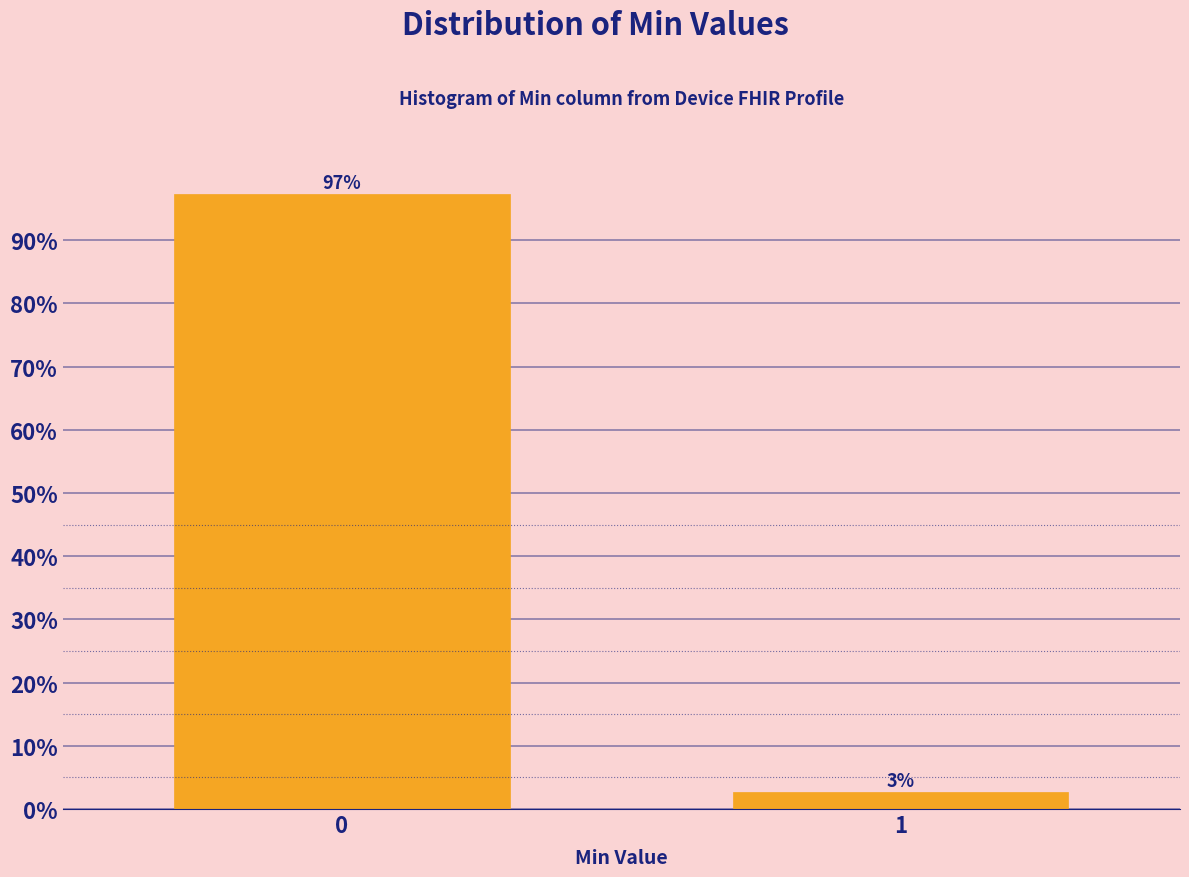

What is the sum of the values at 1 and 0?

100.0